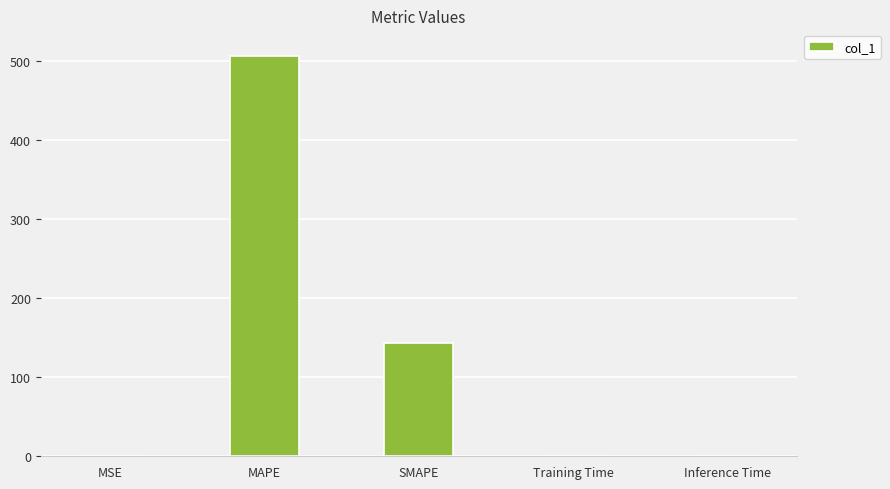

Between SMAPE and Training Time, which is larger?

SMAPE